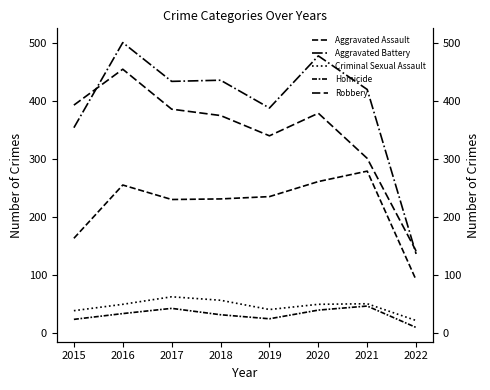

What is the value of the Aggravated Battery point at the 8th from the left?

136